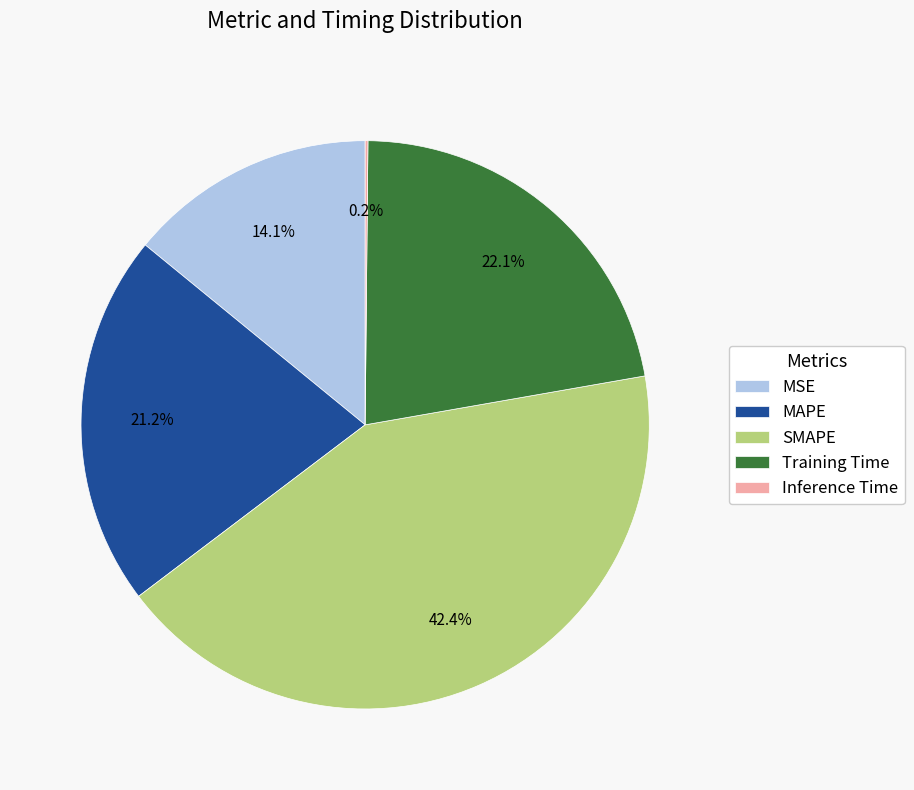

Which category has the biggest portion of the pie?

SMAPE